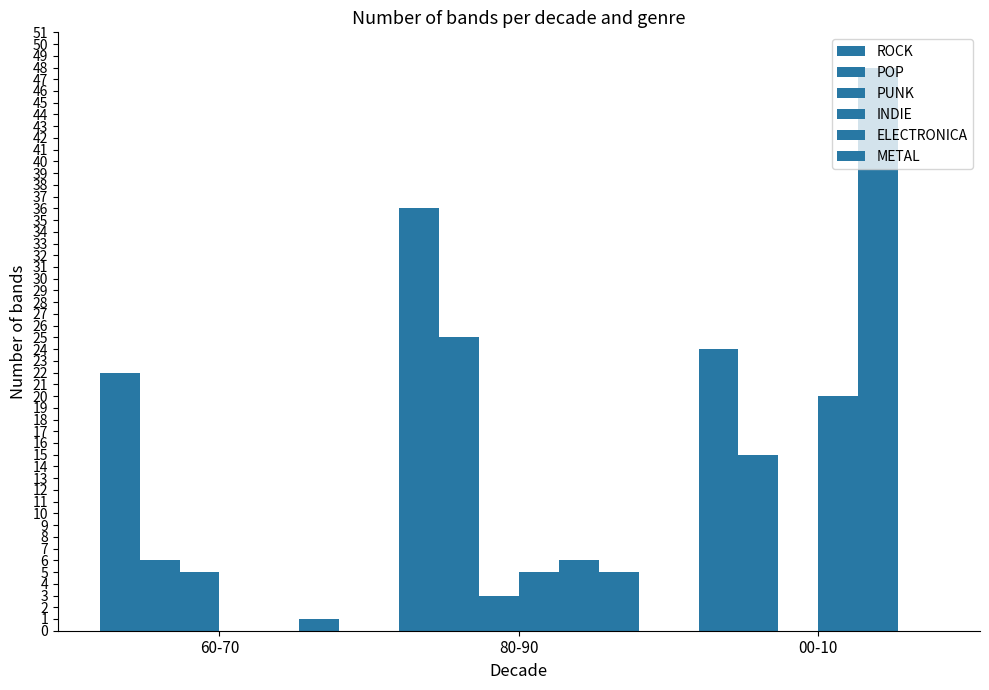

Reading left to right, list all the values displayed in this chart.

ROCK: 22	36	24
POP: 6	25	15
PUNK: 5	3	0
INDIE: 0	5	20
ELECTRONICA: 0	6	48
METAL: 1	5	0